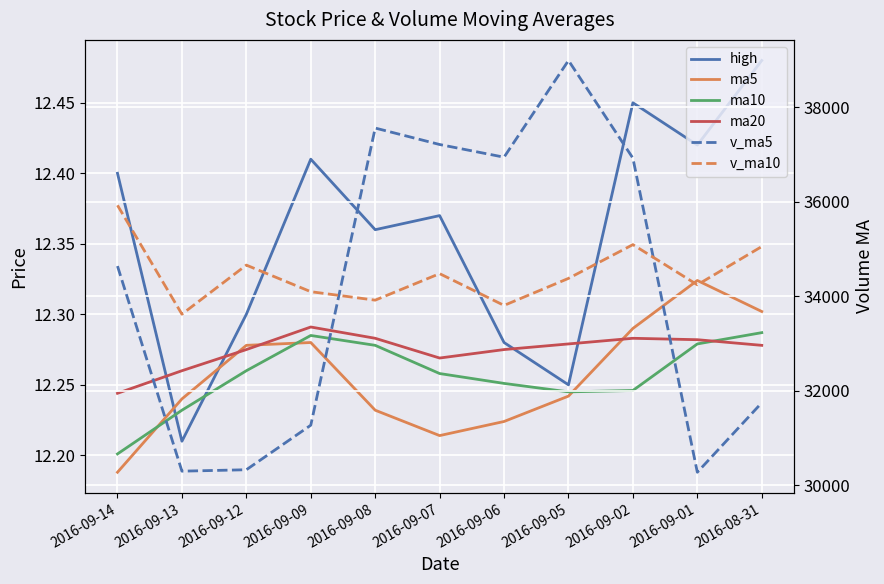

What is the difference between the highest and lowest values at 2016-09-12?

34646.7